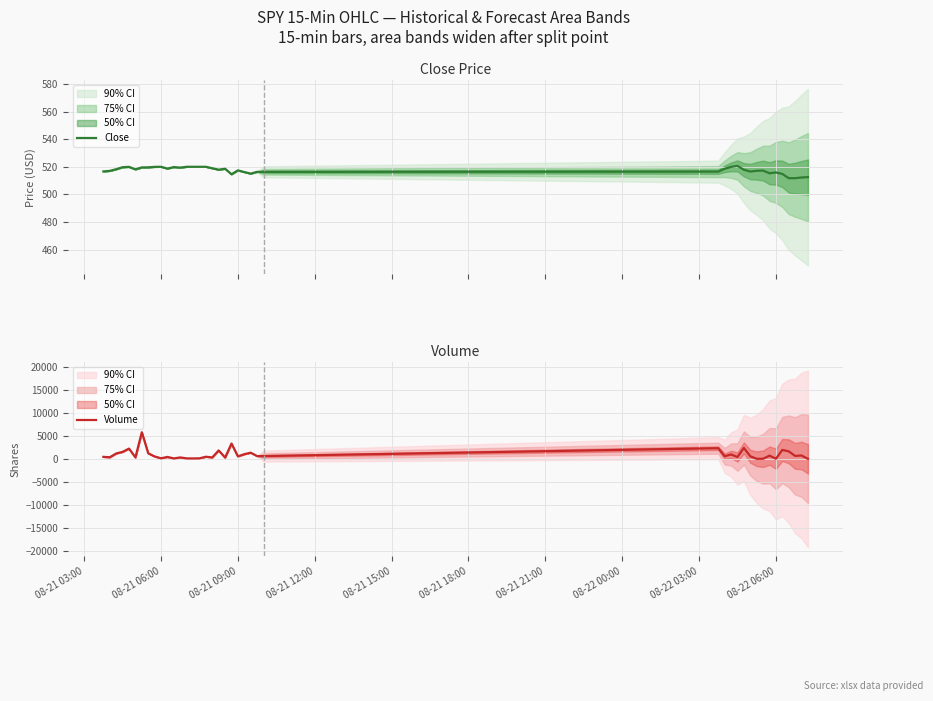

How many lines are shown in the chart?

2